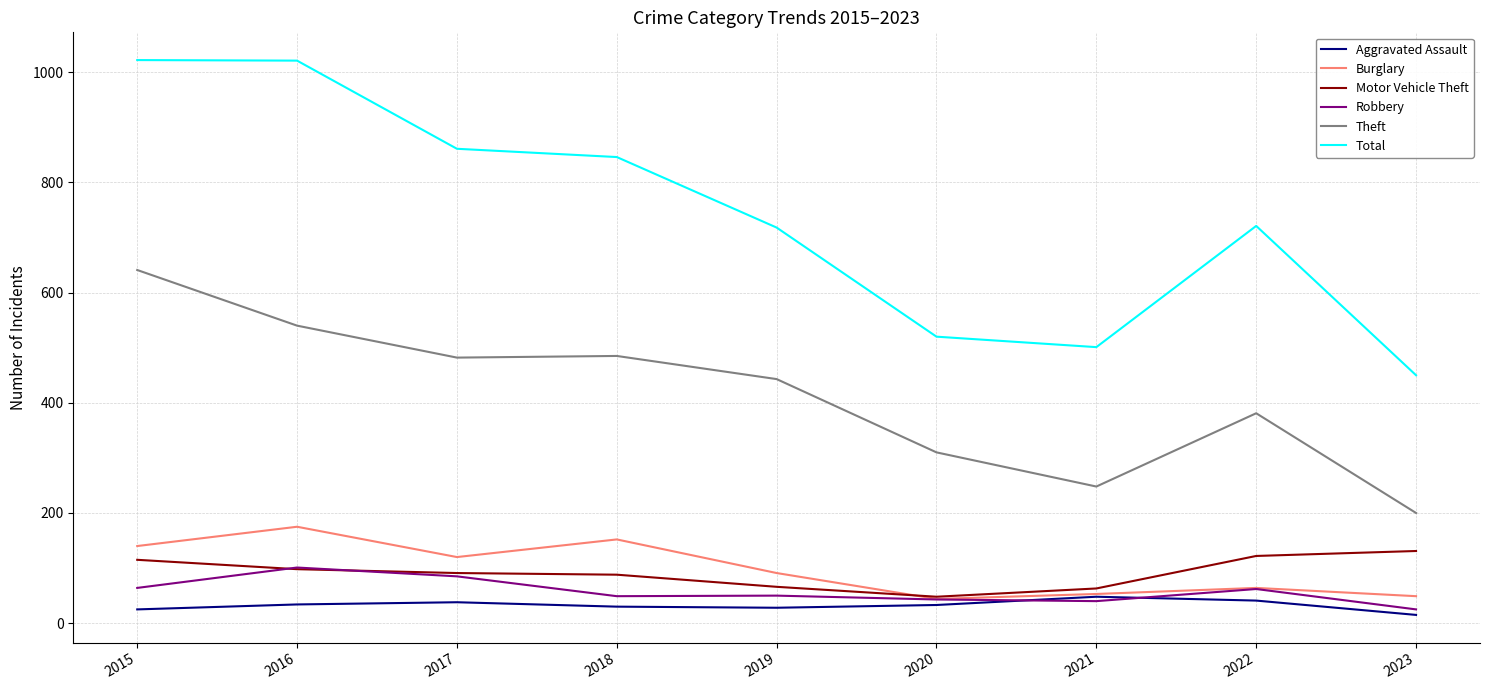

What is the difference between the second highest and minimum values in the Total series?

571